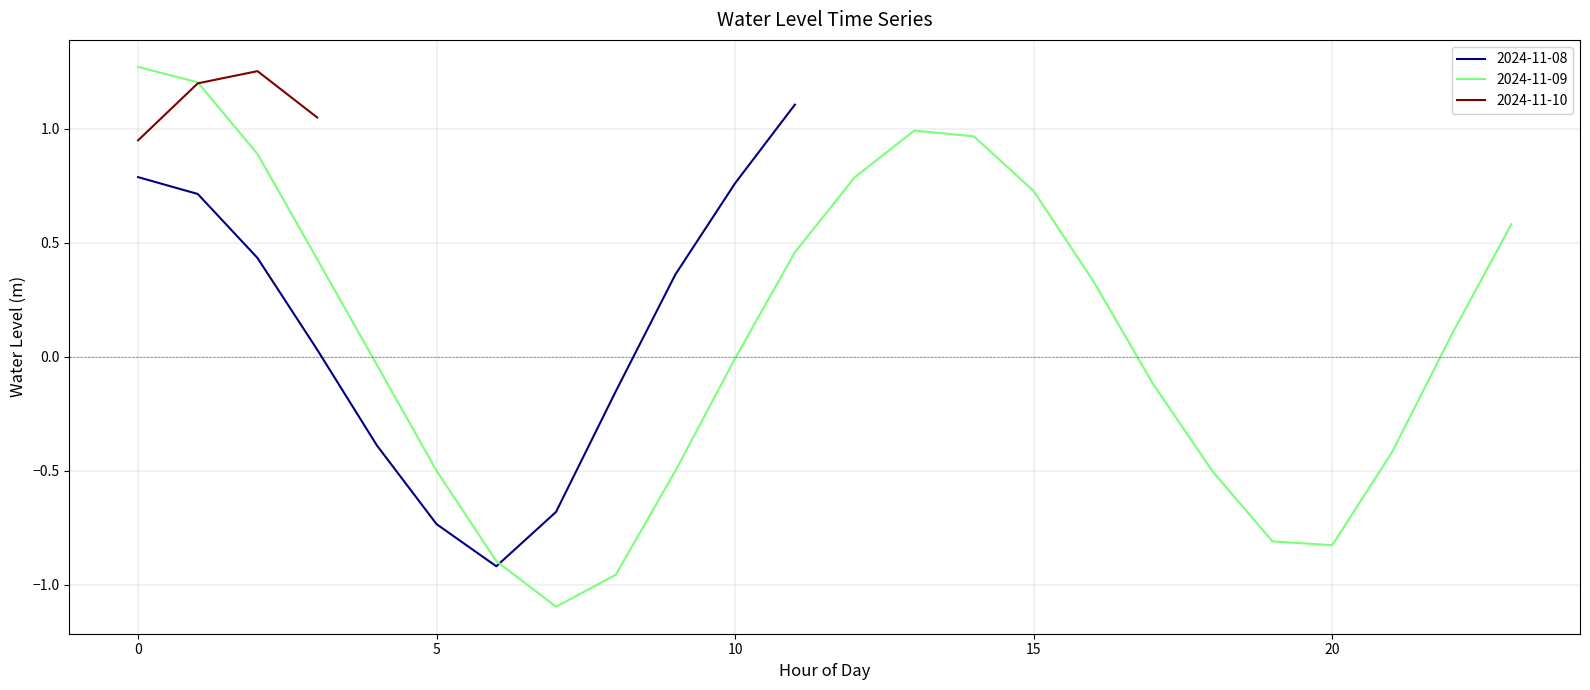

Reading left to right, extract all data points from this chart.

2024-11-08 12:00=0.8	2024-11-08 13:00=0.7	2024-11-08 14:00=0.4	2024-11-08 15:00=0.0	2024-11-08 16:00=-0.4	2024-11-08 17:00=-0.7	2024-11-08 18:00=-0.9	2024-11-08 19:00=-0.7	2024-11-08 20:00=-0.2	2024-11-08 21:00=0.4	2024-11-08 22:00=0.8	2024-11-08 23:00=1.1	2024-11-09 00:00=1.3	2024-11-09 01:00=1.2	2024-11-09 02:00=0.9	2024-11-09 03:00=0.4	2024-11-09 04:00=-0.0	2024-11-09 05:00=-0.5	2024-11-09 06:00=-0.9	2024-11-09 07:00=-1.1	2024-11-09 08:00=-1.0	2024-11-09 09:00=-0.5	2024-11-09 10:00=-0.0	2024-11-09 11:00=0.5	2024-11-09 12:00=0.8	2024-11-09 13:00=1.0	2024-11-09 14:00=1.0	2024-11-09 15:00=0.7	2024-11-09 16:00=0.3	2024-11-09 17:00=-0.1	2024-11-09 18:00=-0.5	2024-11-09 19:00=-0.8	2024-11-09 20:00=-0.8	2024-11-09 21:00=-0.4	2024-11-09 22:00=0.1	2024-11-09 23:00=0.6	2024-11-10 00:00=0.9	2024-11-10 01:00=1.2	2024-11-10 02:00=1.3	2024-11-10 03:00=1.1